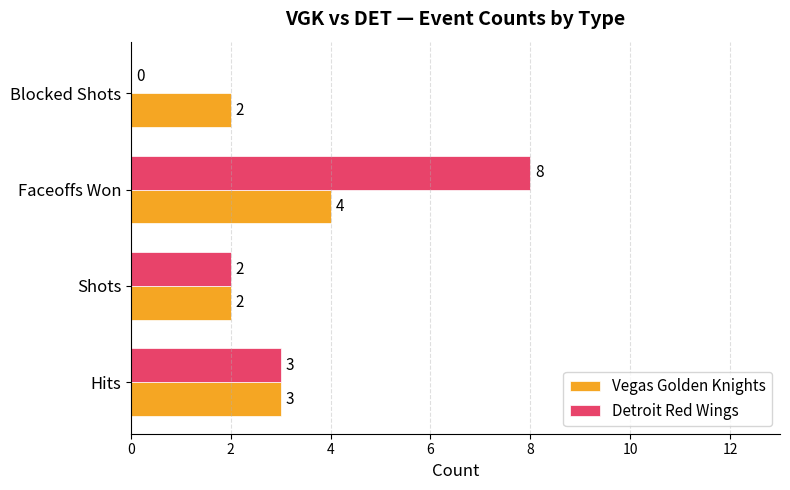

At which category is the sum across all series the highest?

Faceoffs Won